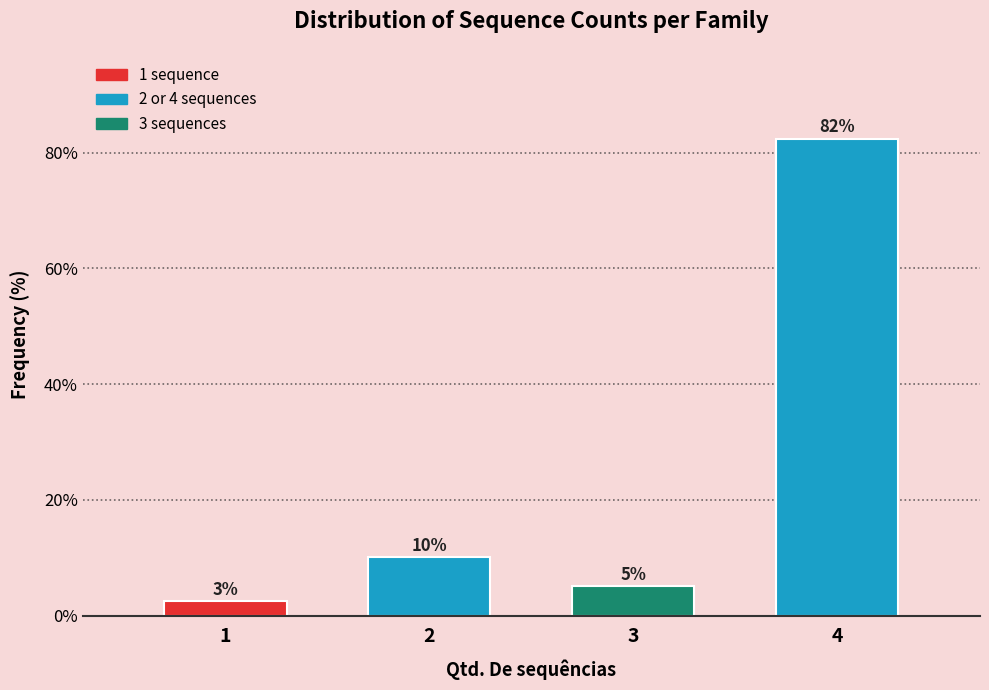

Read the value at 3.

5.0